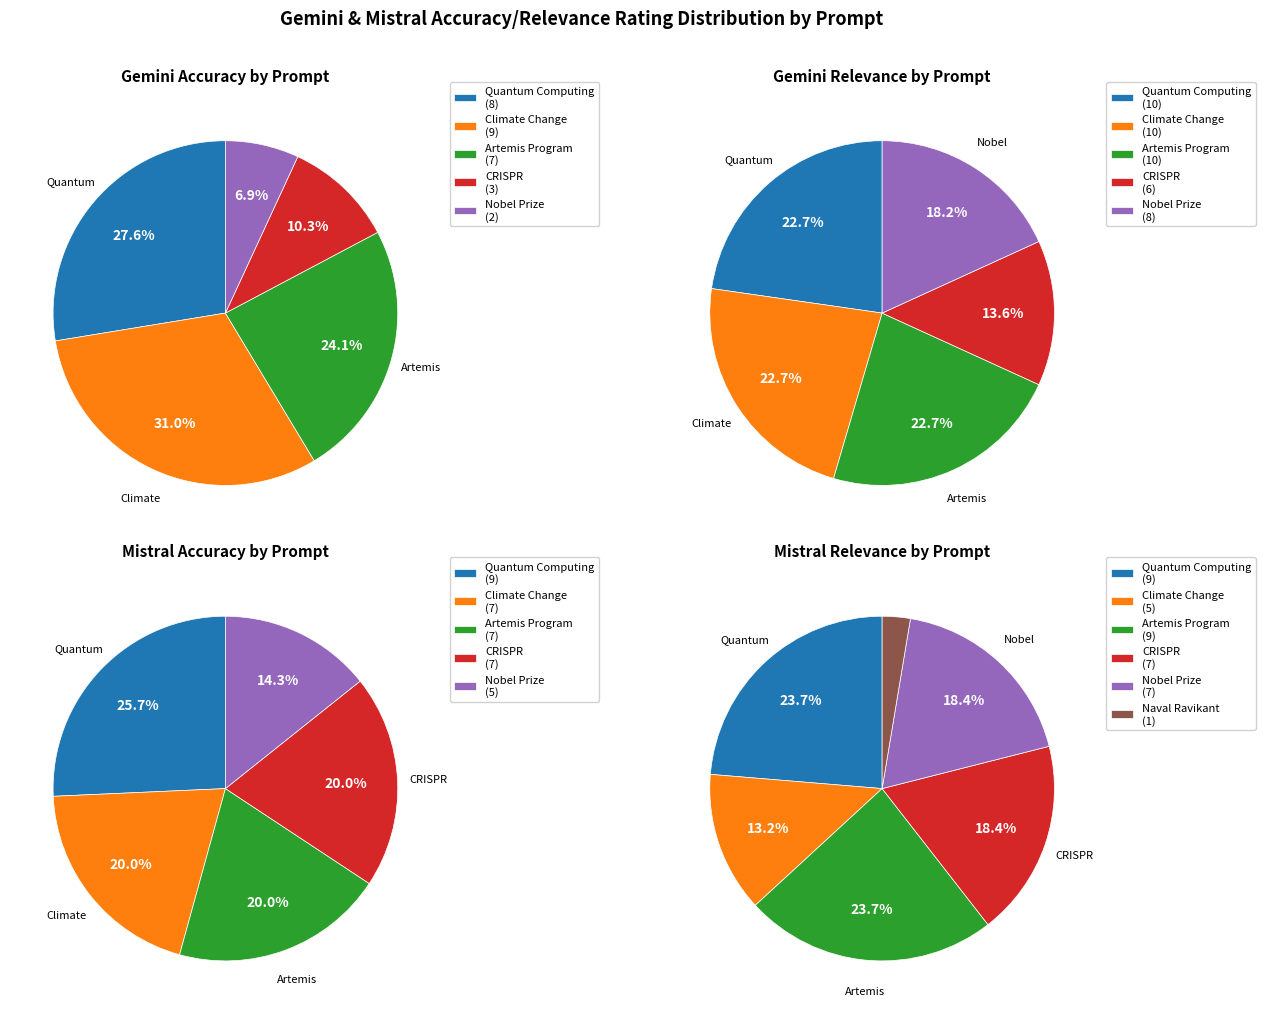

How much of the chart is everything except Gemini_Relevance?

50.0%